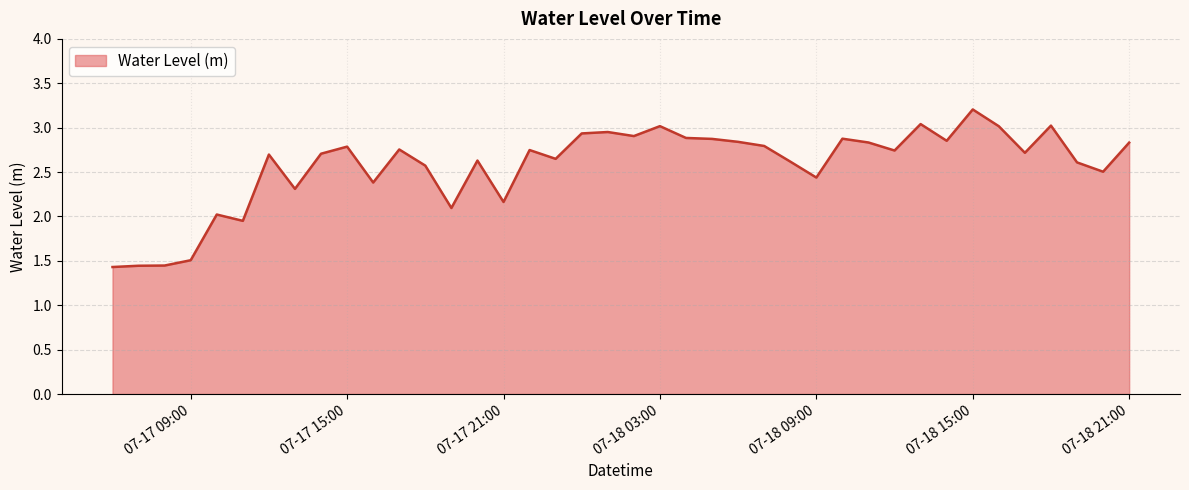

What is the greatest value displayed?

3.2